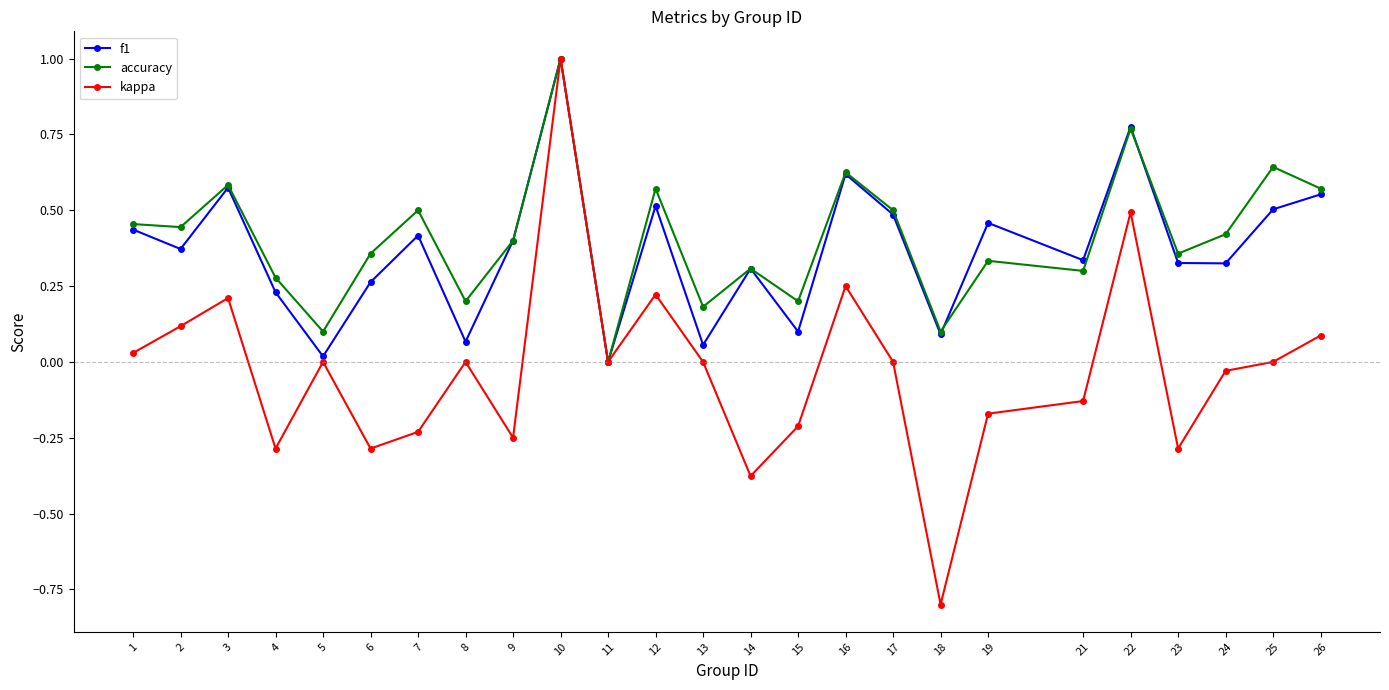

The accuracy series shows 0.2 at 23. True or false?

False